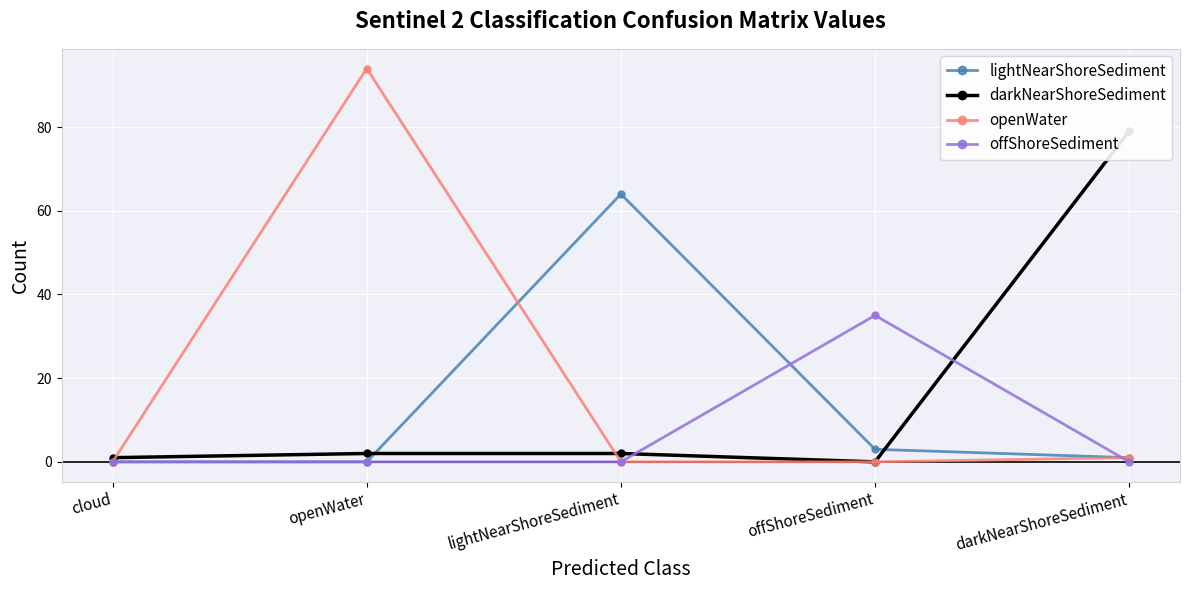

True or false: lightNearShoreSediment has more than 1 points higher than both neighbors.

False